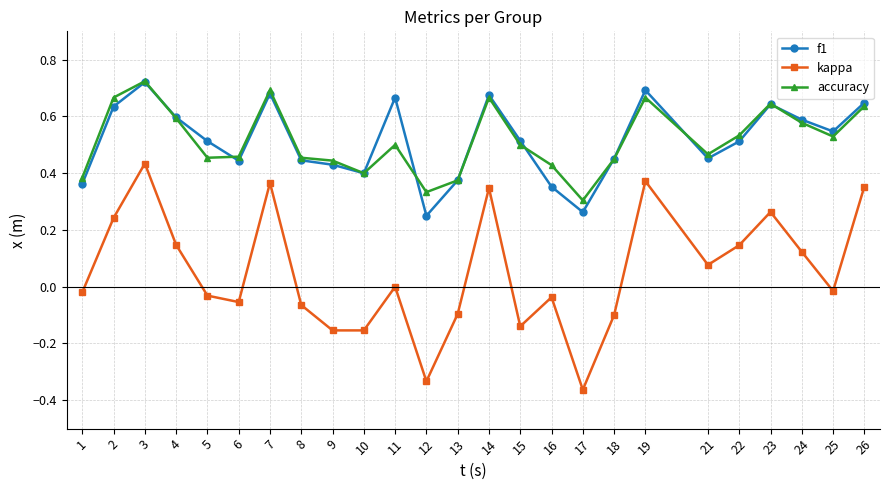

At which category does accuracy reach its first local peak?

3